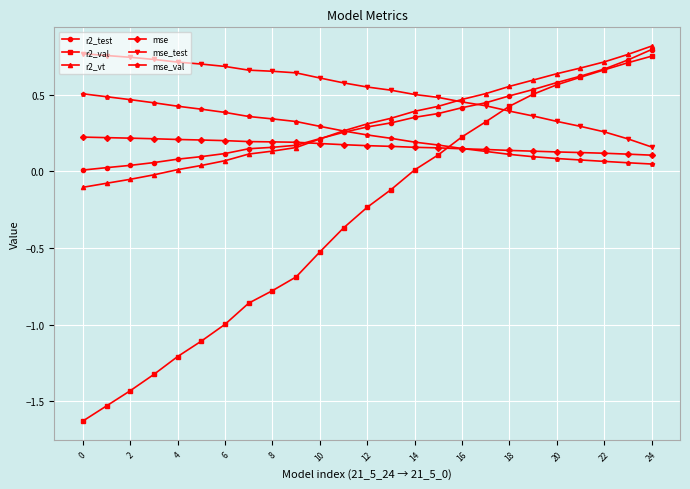

How many values in the r2_vt series exceed 0?

21